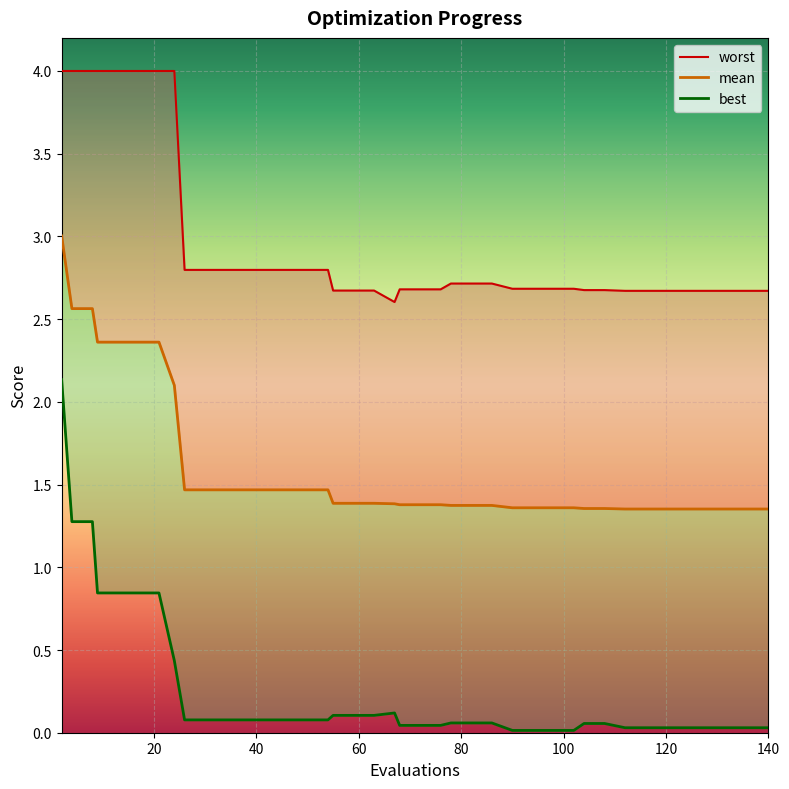

True or false: best and worst intersect in this chart.

False